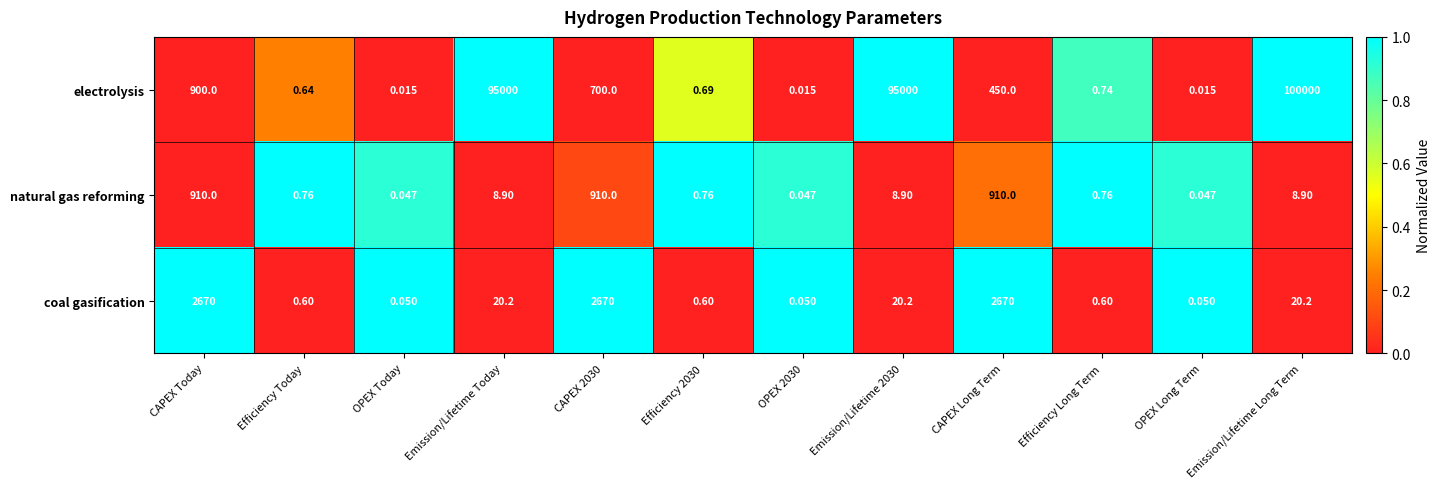

What is the difference between the highest and lowest values at Emission/Lifetime Today?

94991.1